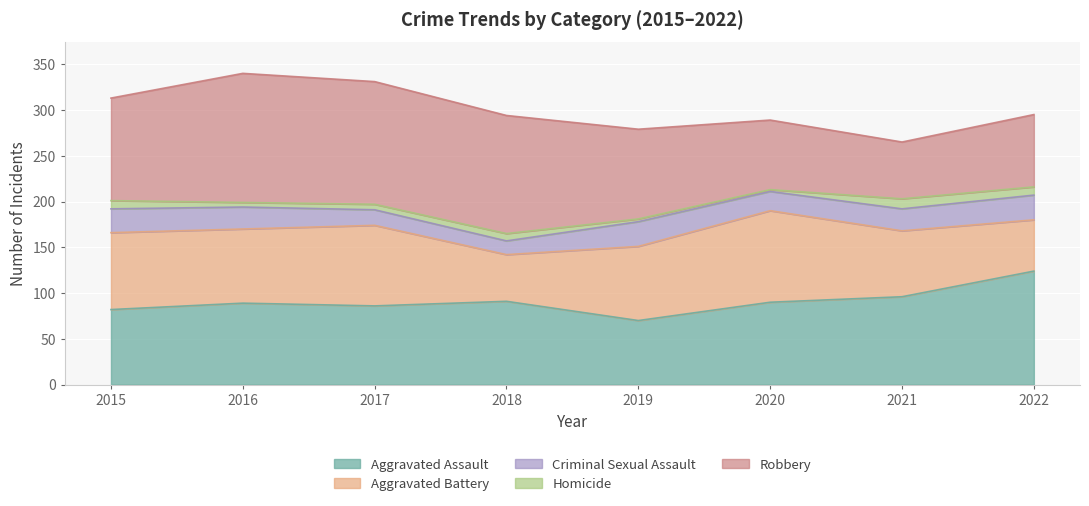

After their last crossing, which series has the higher values: Aggravated Battery or Robbery?

Robbery